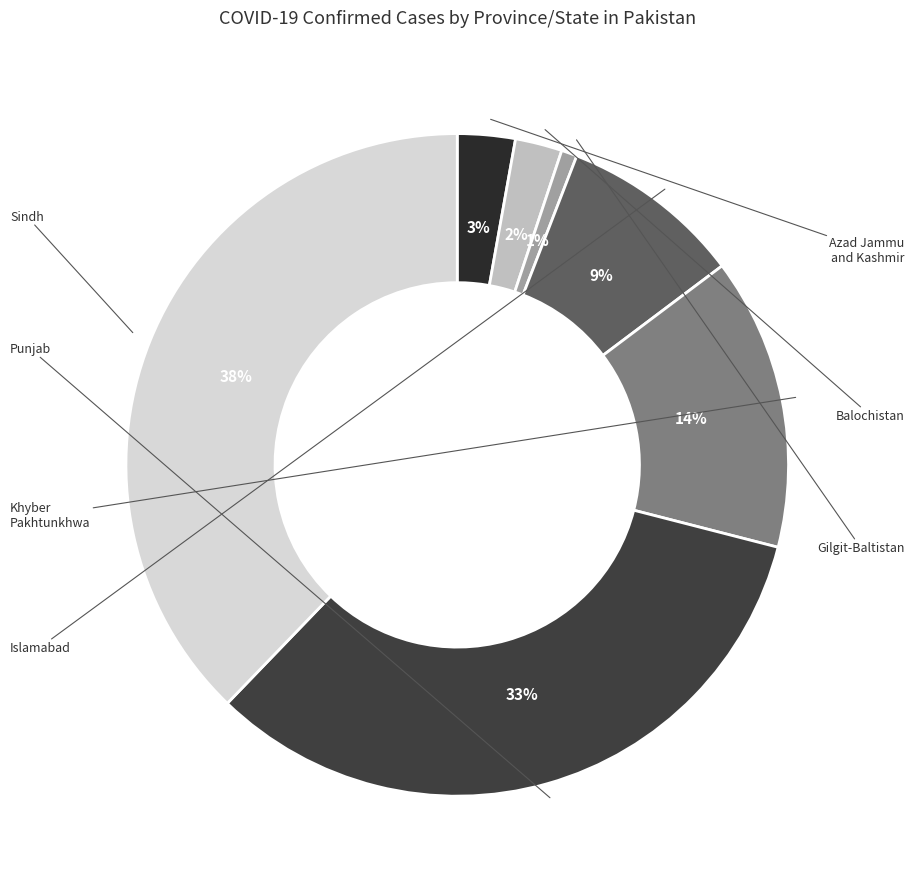

To the nearest percent, what percentage of the pie is Islamabad?

9%